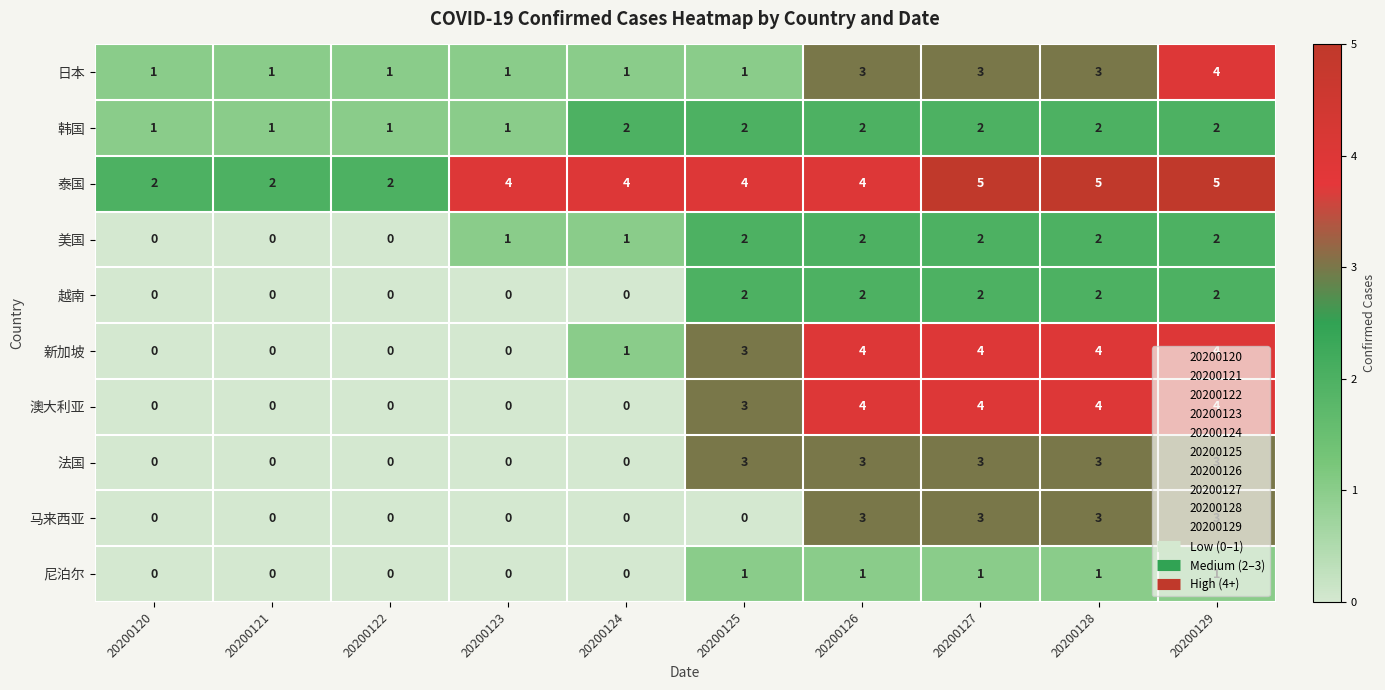

What is the maximum value shown in the chart?

5